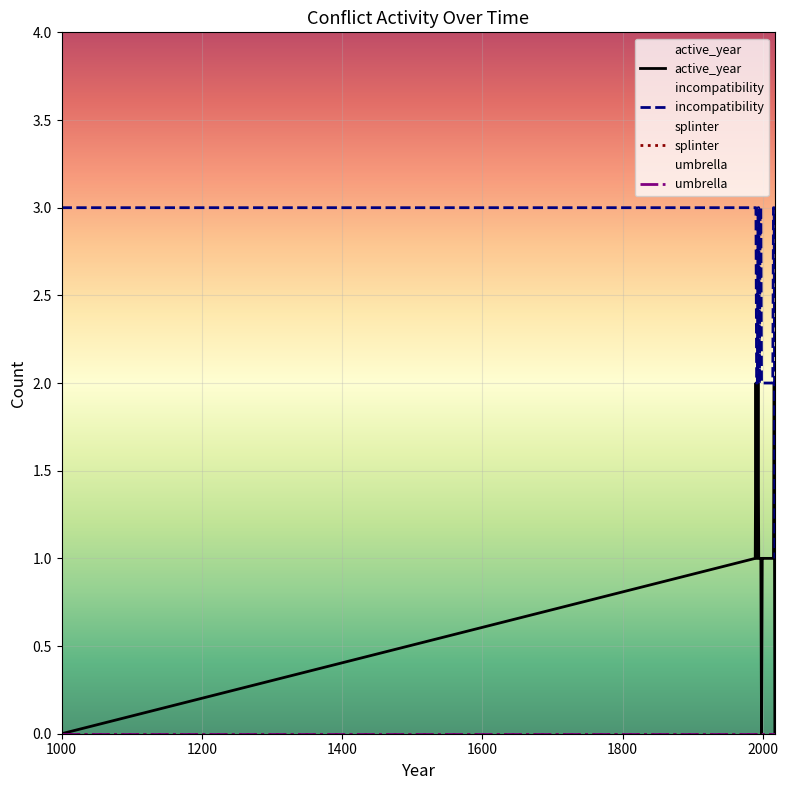

What is the label of the 26th point from the right?

1800